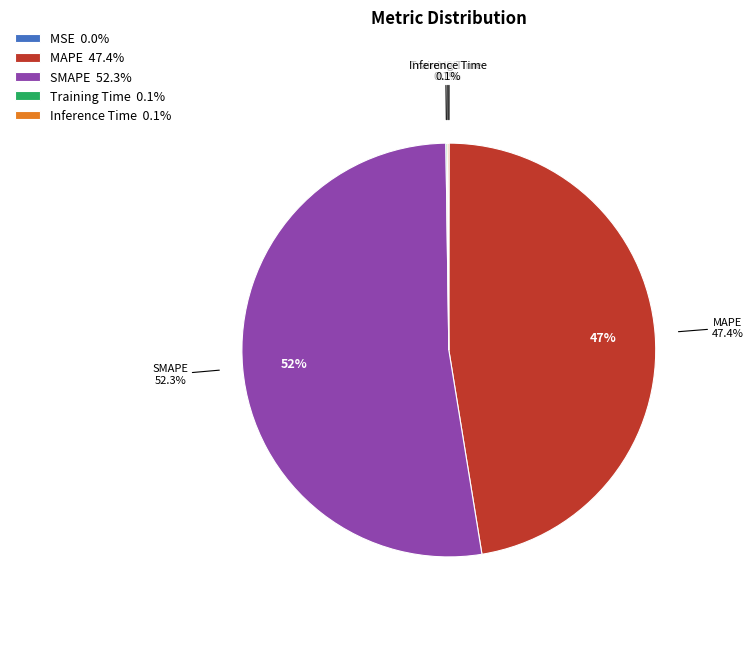

How many segments does this pie chart have?

5